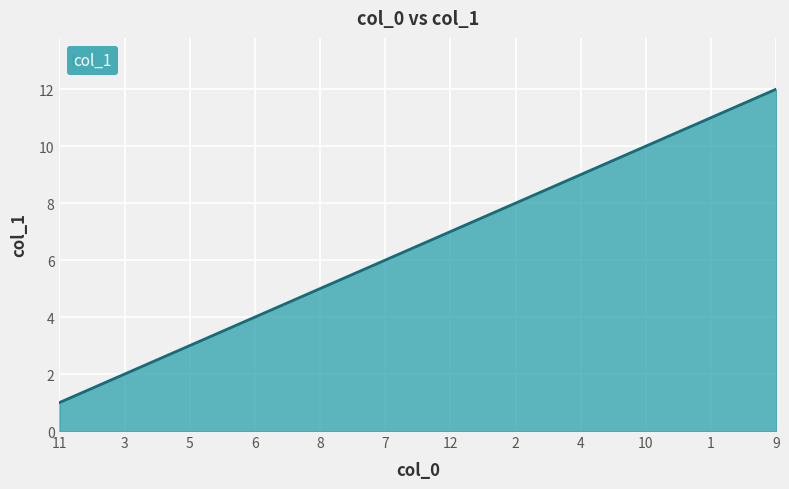

The value at 6 is 4. True or false?

True